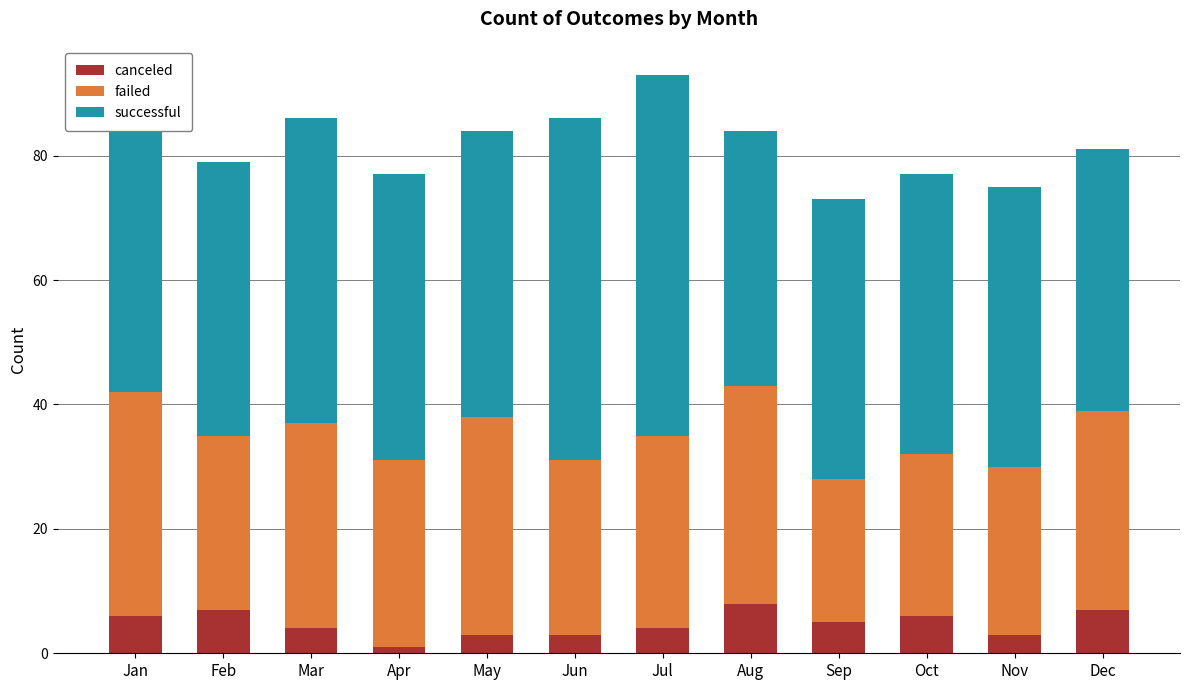

What is the highest value of the canceled series?

8